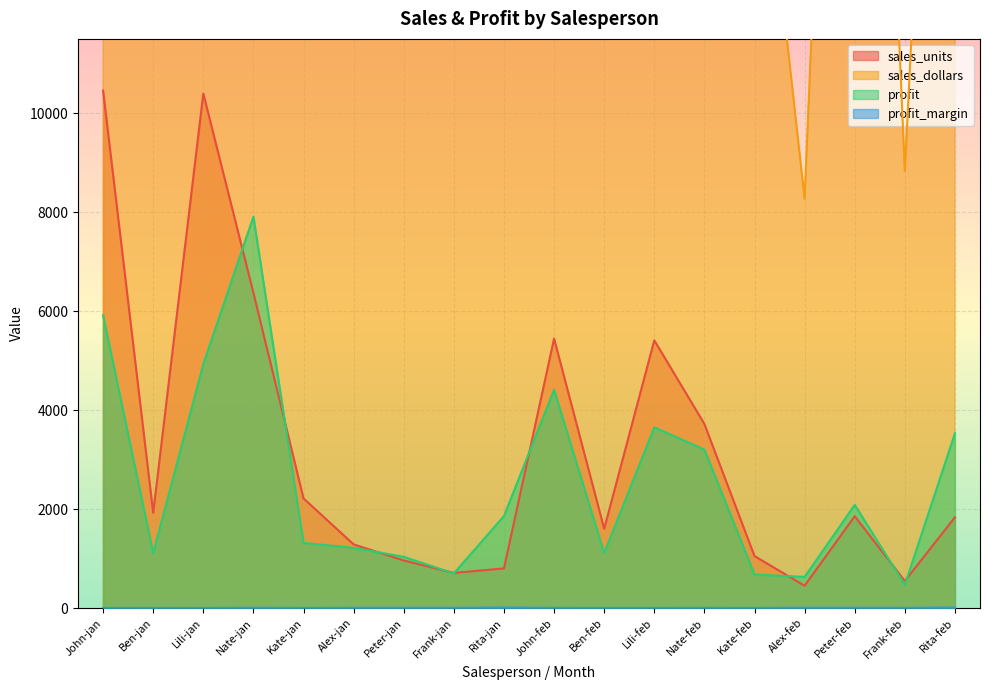

True or false: sales_units has more than 0 interior local peaks.

True